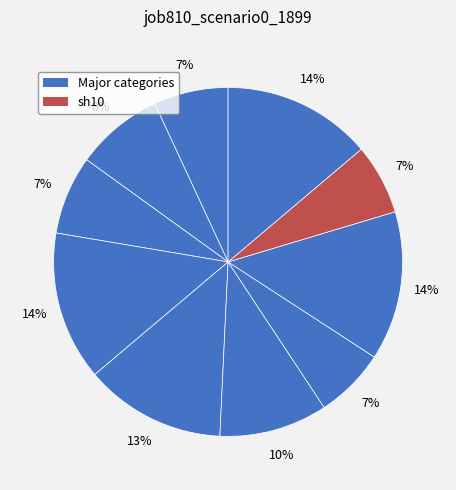

Which category has the smallest portion of the pie?

sh10